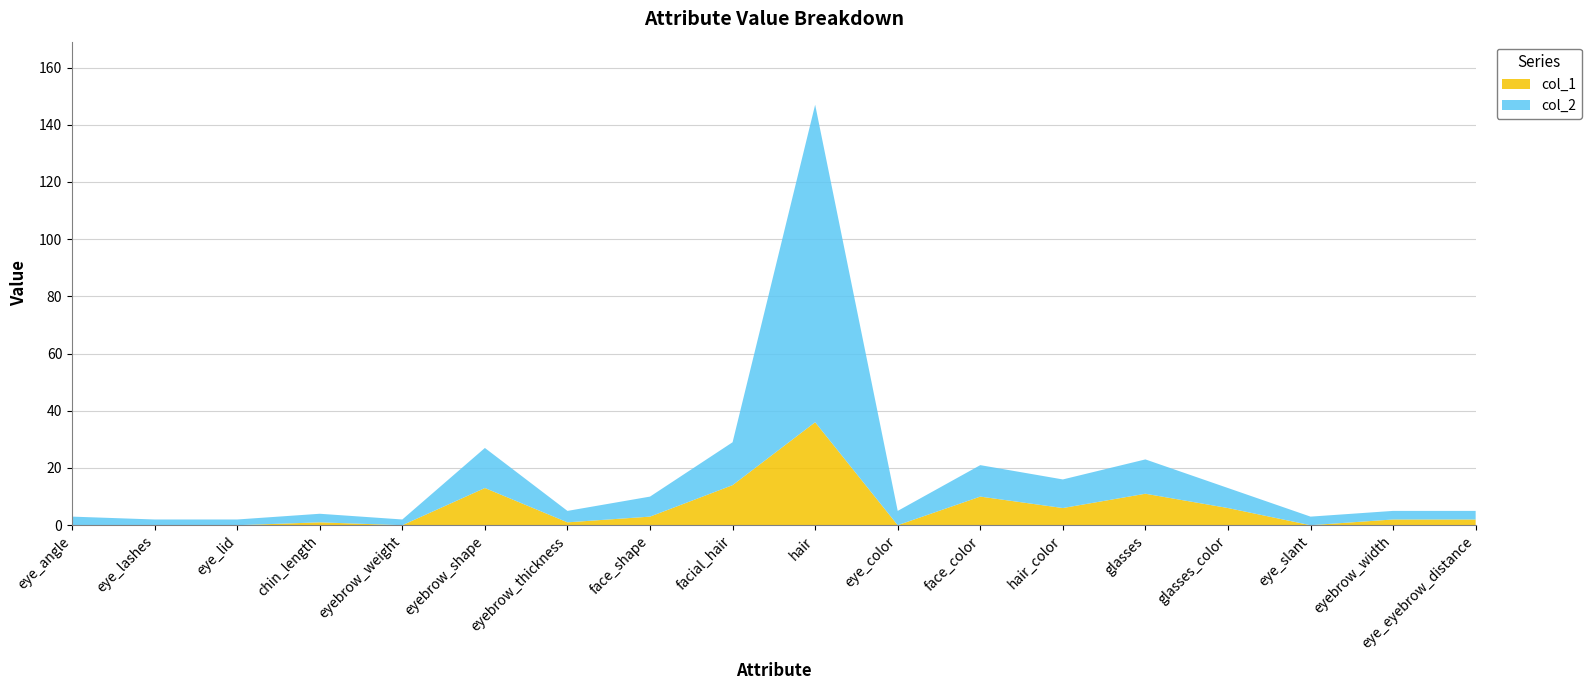

Reading left to right, what are all the values shown in this chart?

col_1: eye_angle=0	eye_lashes=0	eye_lid=0	chin_length=1	eyebrow_weight=0	eyebrow_shape=13	eyebrow_thickness=1	face_shape=3	facial_hair=14	hair=36	eye_color=0	face_color=10	hair_color=6	glasses=11	glasses_color=6	eye_slant=0	eyebrow_width=2	eye_eyebrow_distance=2
col_2: eye_angle=3	eye_lashes=2	eye_lid=2	chin_length=3	eyebrow_weight=2	eyebrow_shape=14	eyebrow_thickness=4	face_shape=7	facial_hair=15	hair=111	eye_color=5	face_color=11	hair_color=10	glasses=12	glasses_color=7	eye_slant=3	eyebrow_width=3	eye_eyebrow_distance=3